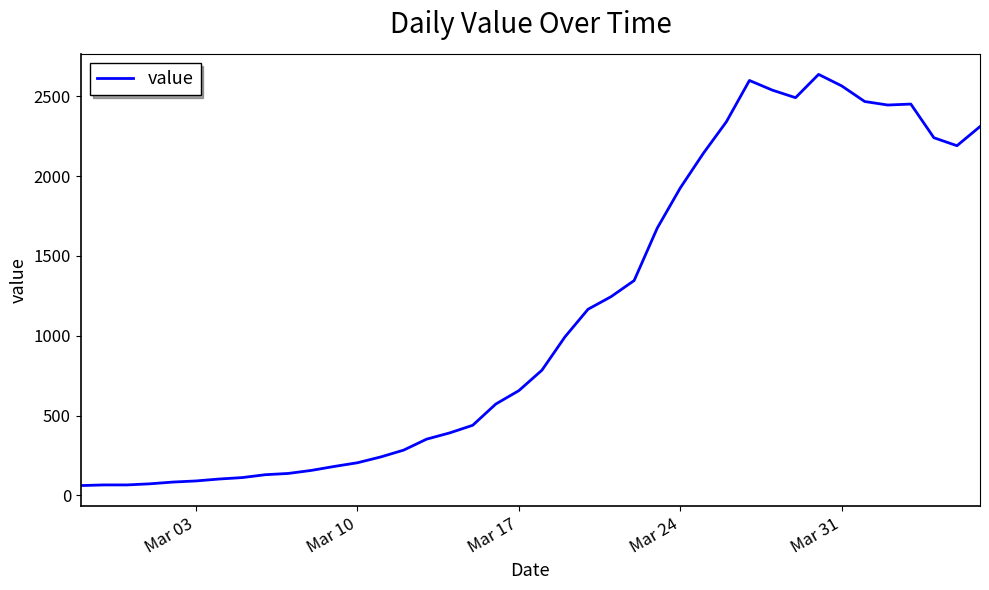

What is the difference between the maximum and minimum values?

2577